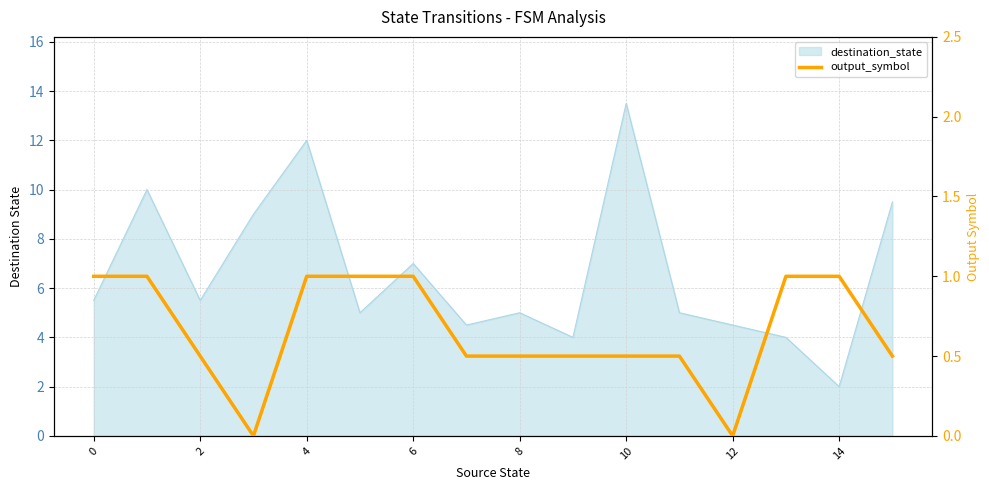

The value at 14 is 0.5. True or false?

False